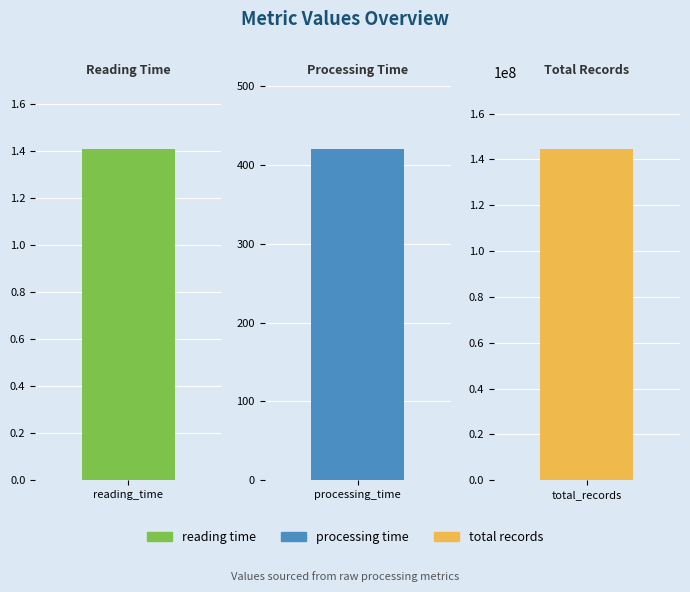

What is the difference between the values at total_records and processing_time?

144685647.6